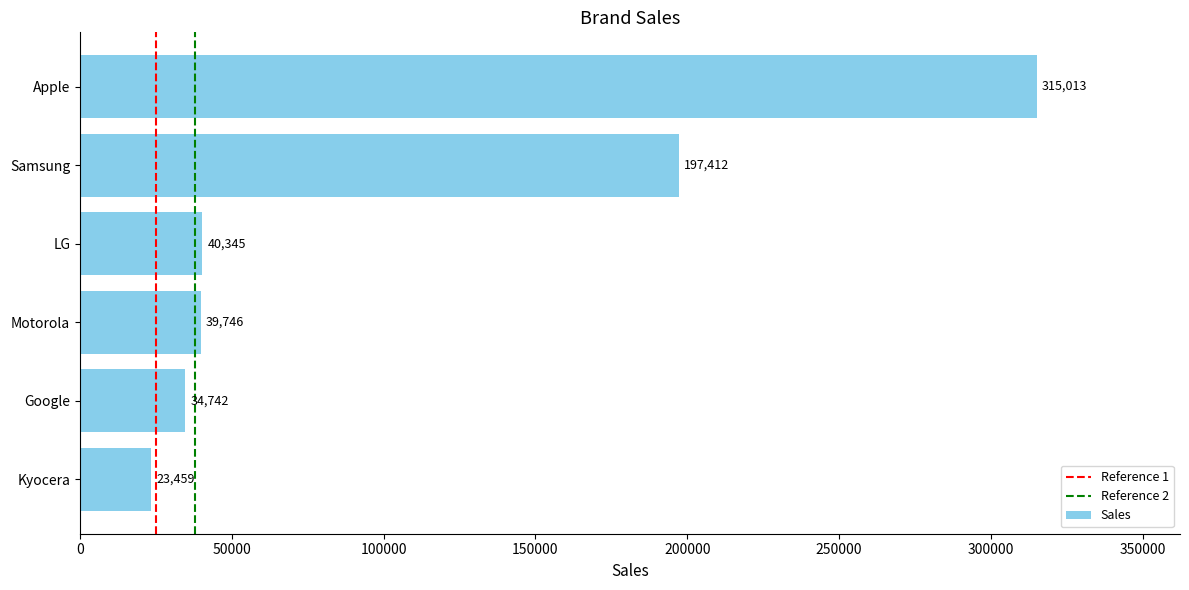

The value at Apple is 315013. True or false?

True